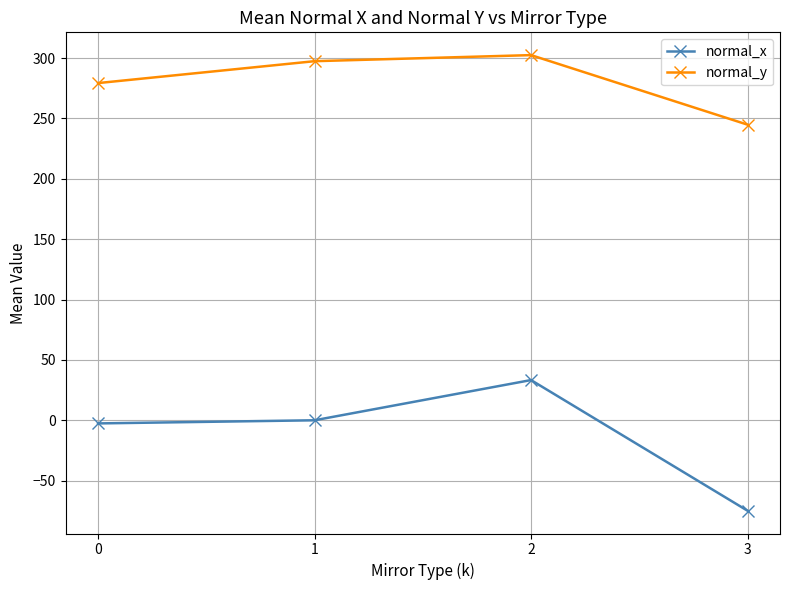

What is the greatest value displayed?

302.5